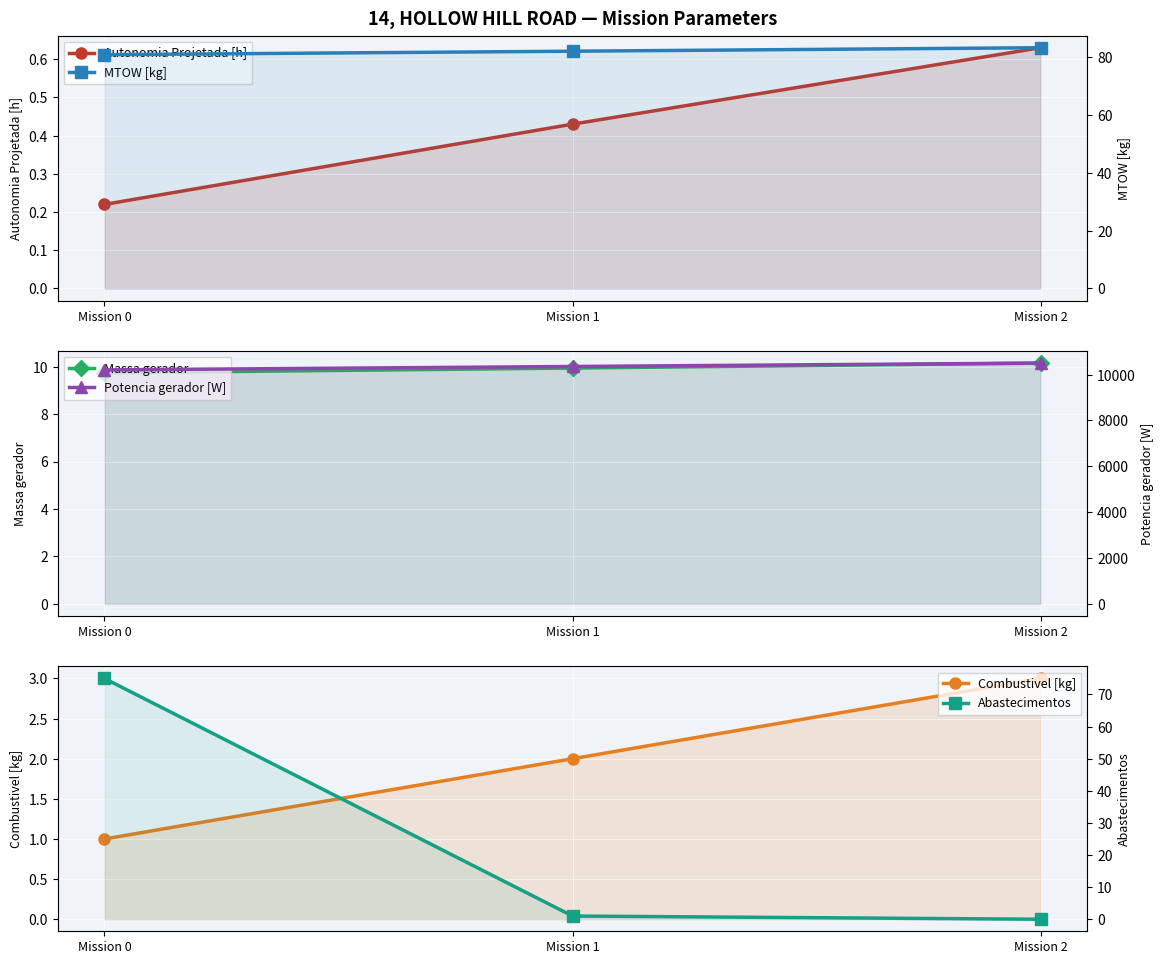

What is the difference between the maximum and minimum values in the Massa gerador series?

0.4